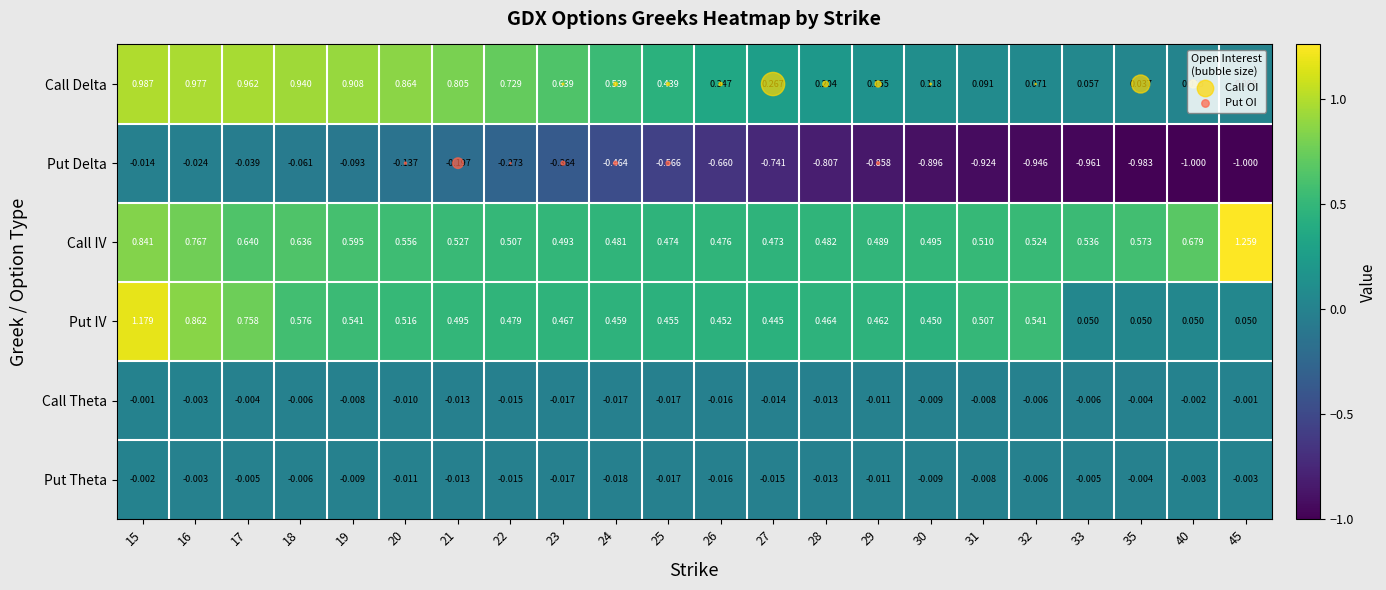

What is the minimum value shown in the chart?

-1.0